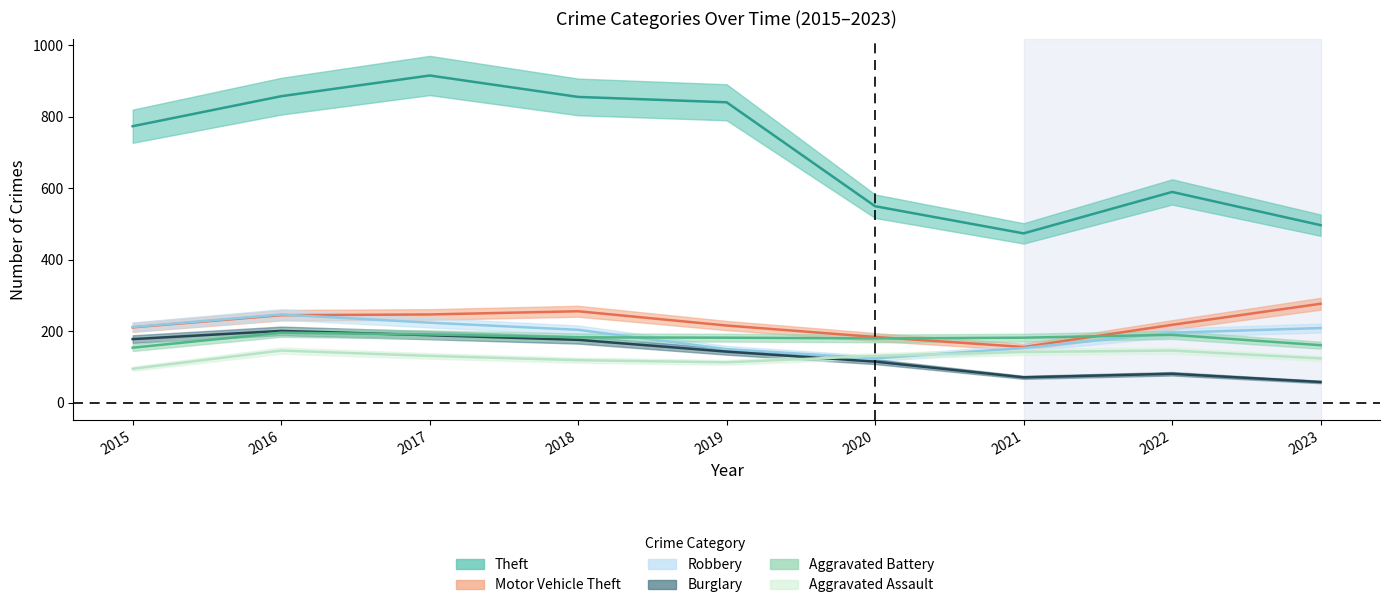

Reading left to right, transcribe all the data shown in this chart.

Theft: 774	858	916	856	841	550	474	590	497
Motor Vehicle Theft: 211	245	247	256	216	184	156	218	277
Robbery: 212	247	224	204	150	124	153	196	209
Burglary: 178	201	189	176	143	115	71	81	58
Aggravated Battery: 154	196	191	183	182	180	182	190	161
Aggravated Assault: 95	146	131	119	113	131	142	146	124